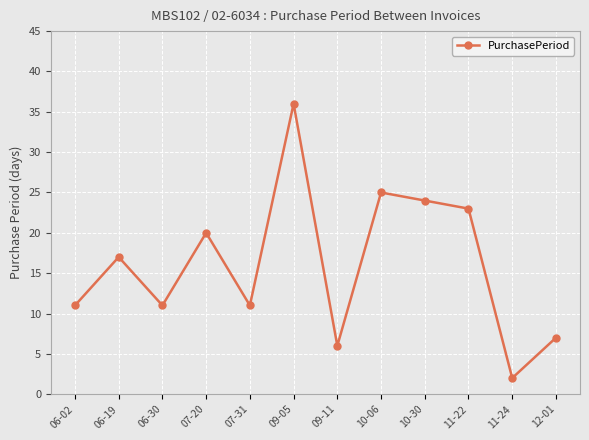

Count the number of categories in the chart.

12